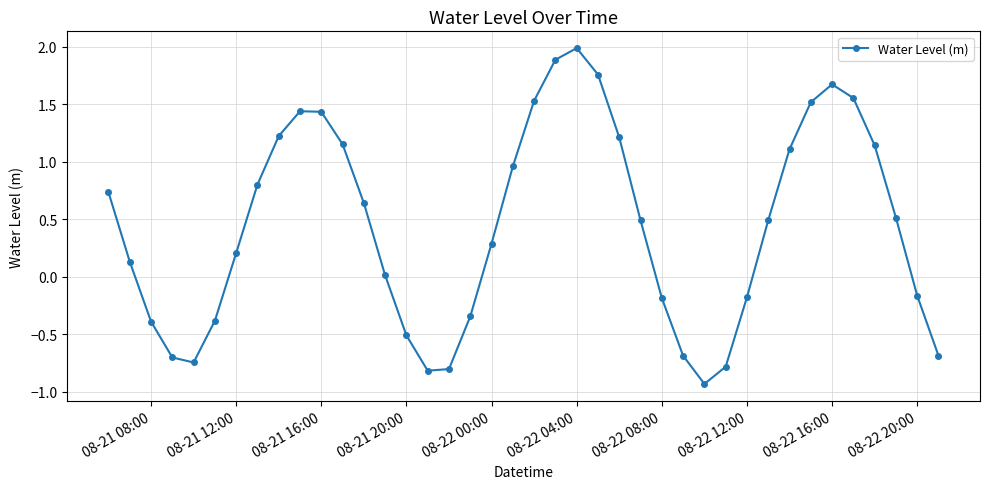

What is the value of the 19th point from the left?

0.3